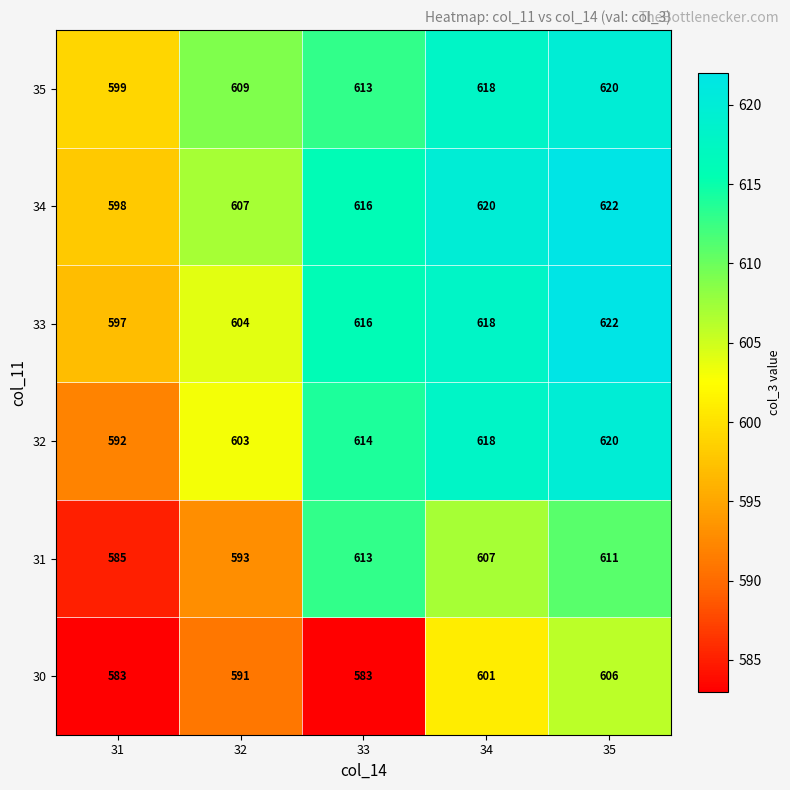

The value of 34 at 34 is 427. True or false?

False